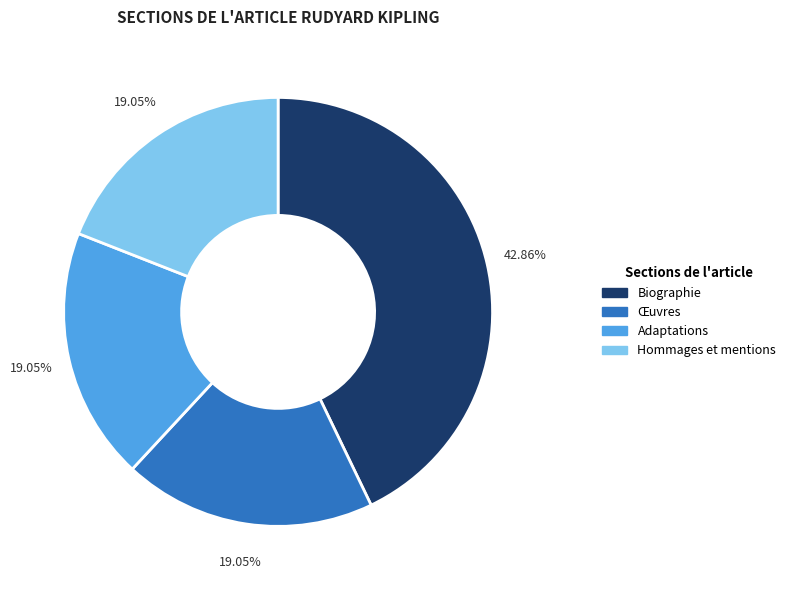

Is there a majority slice in this chart?

No